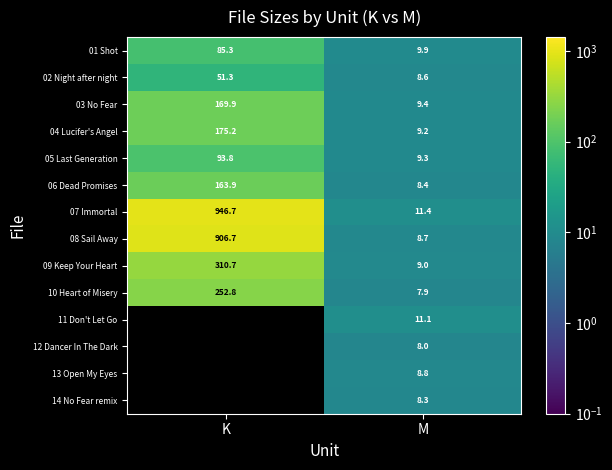

Where is 10 Heart of Misery nearest to the value 130?

M